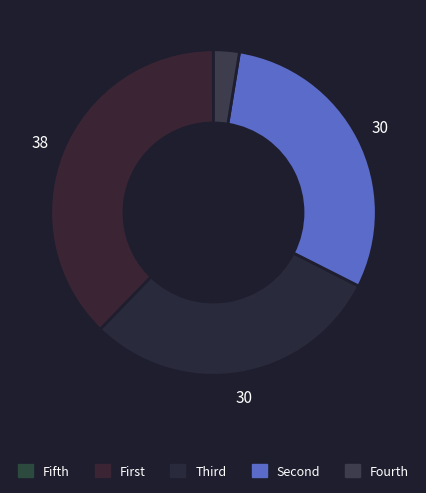

Which slice is the largest?

First